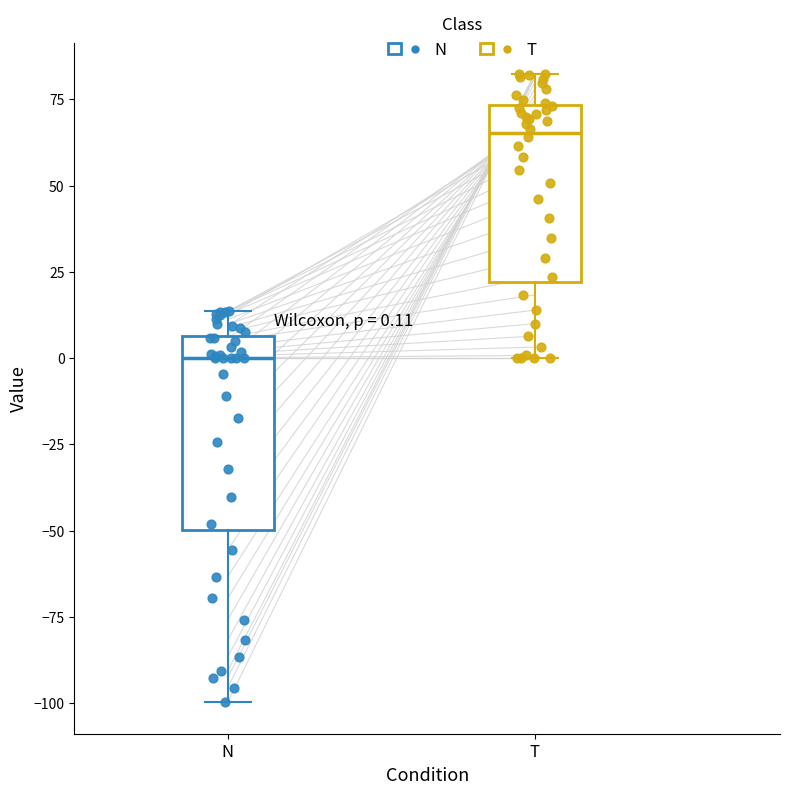

Which box's median line is the lowest?

N